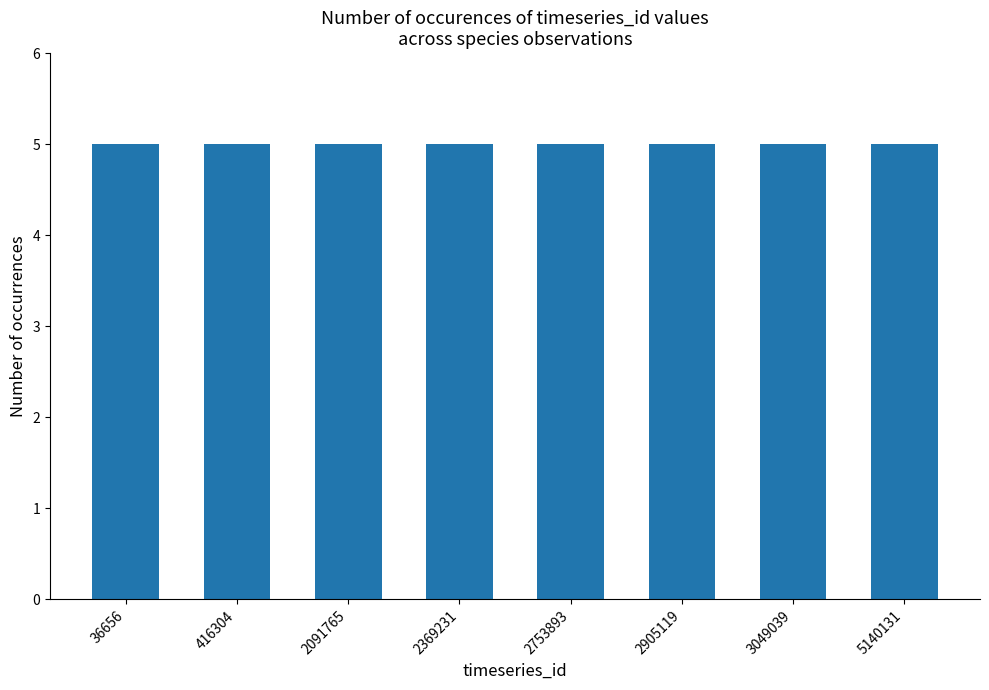

How many distinct data groups are displayed?

1